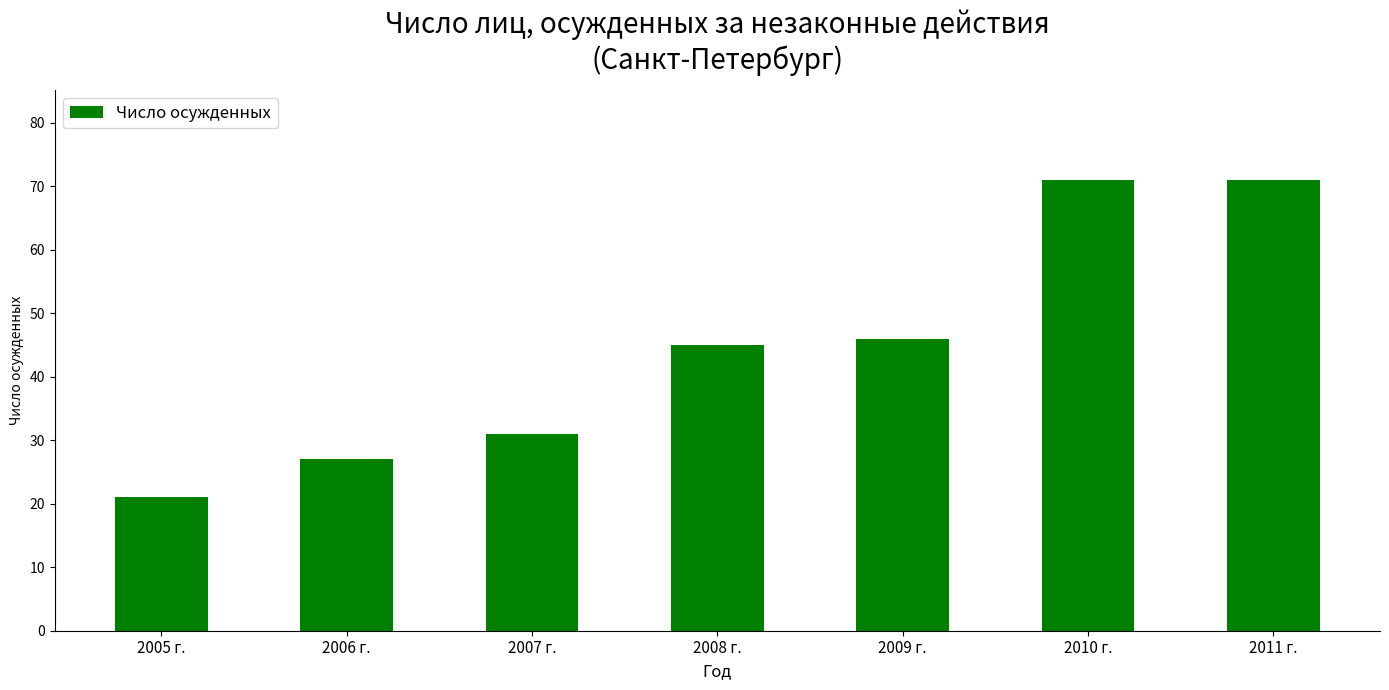

What is the greatest value displayed?

71